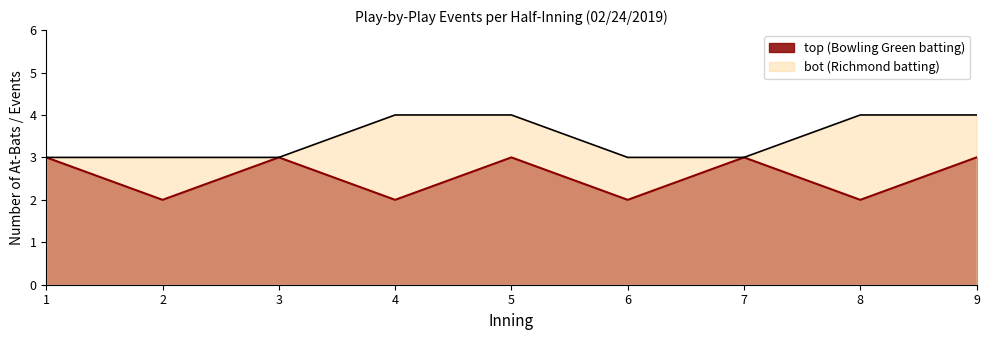

List the series in order of their overall mean, lowest first.

top, bot